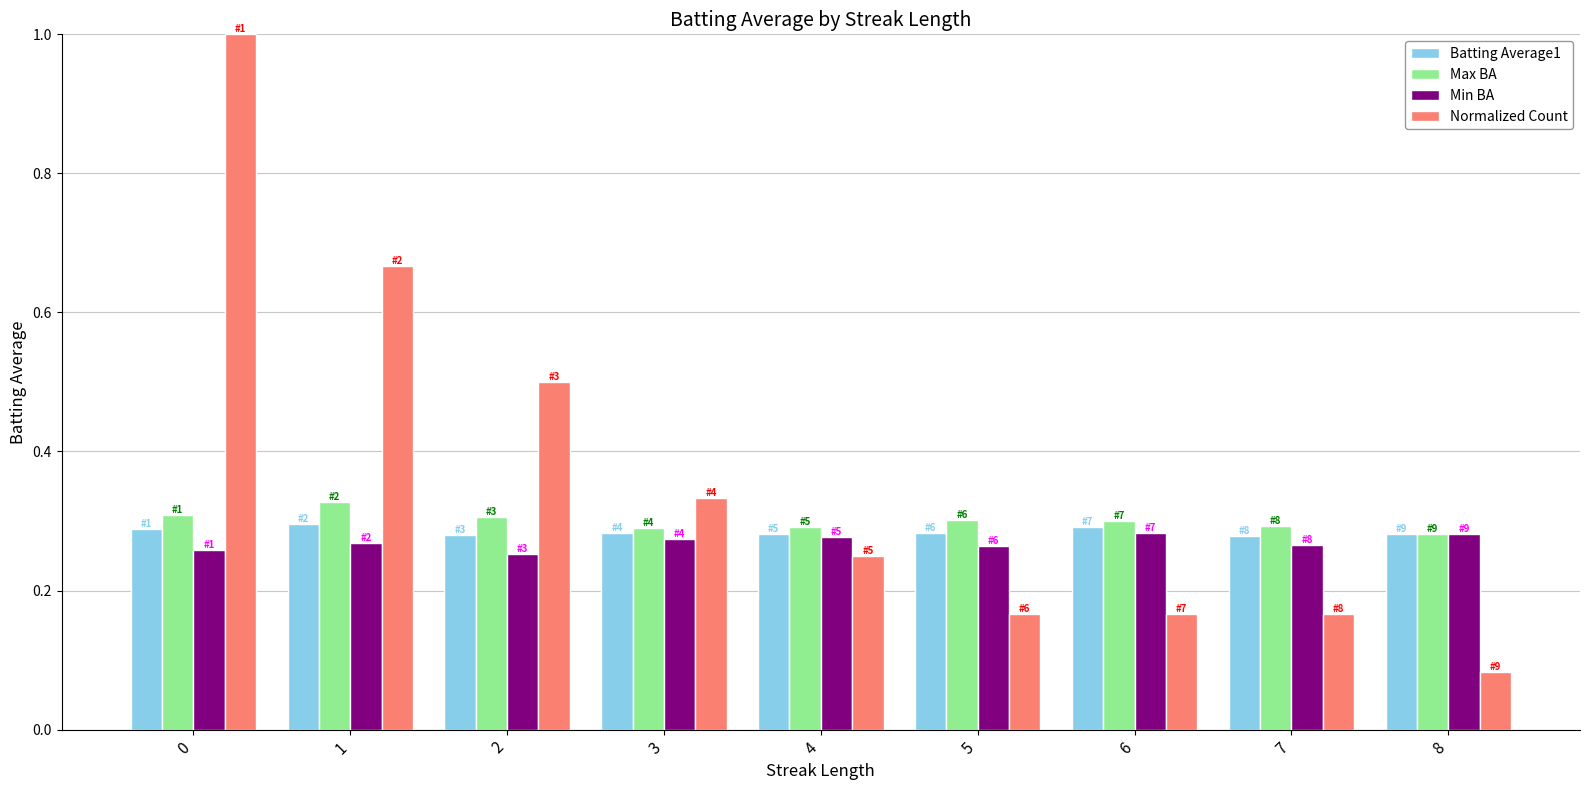

What is the total value across all series at 5?

1.0